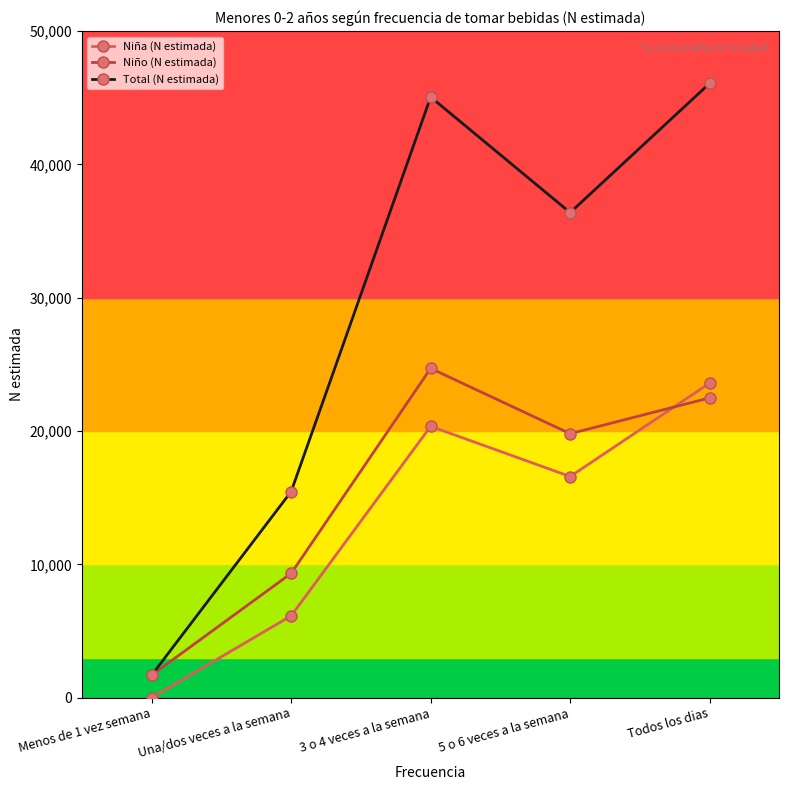

Reading right to left, what are all the values shown in this chart?

Niña (N estimada): 23594	16587	20353	6135	0
Niño (N estimada): 22486	19799	24698	9323	1686
Total (N estimada): 46080	36385	45051	15458	1686